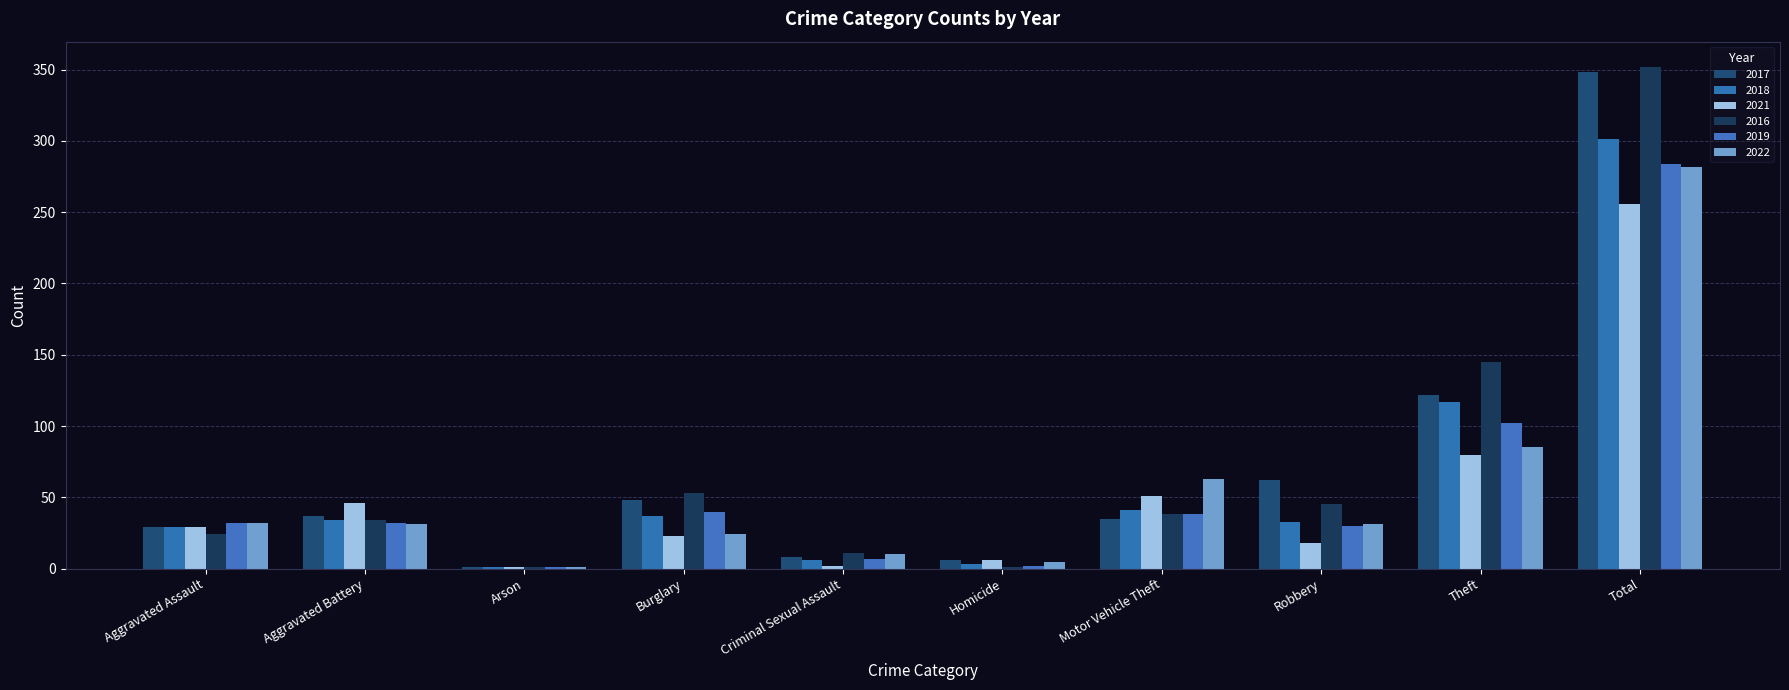

What is the smallest value displayed?

1